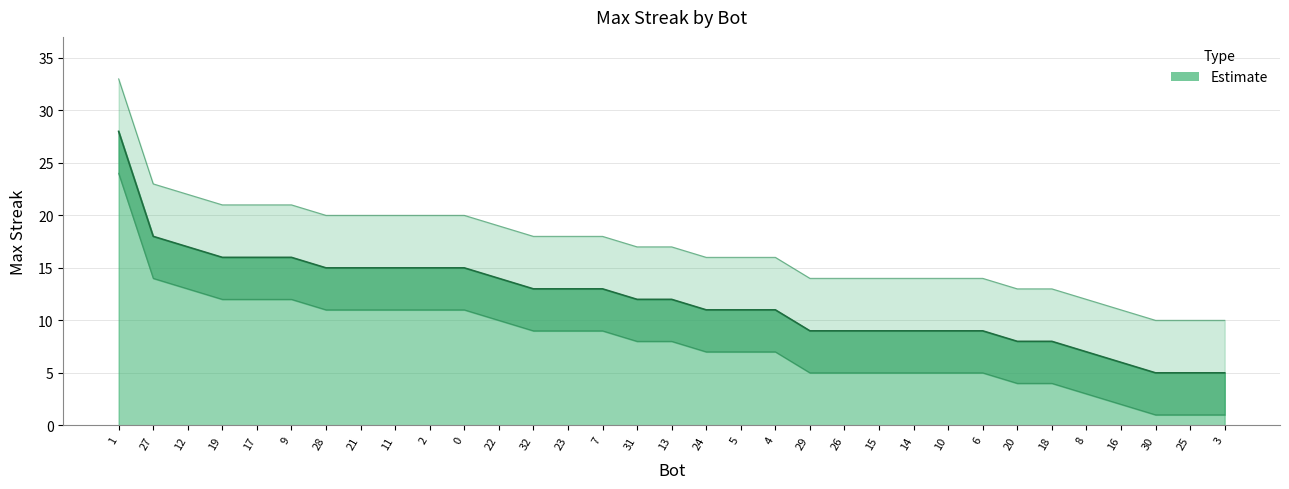

Between 25 and 7, which is larger?

7